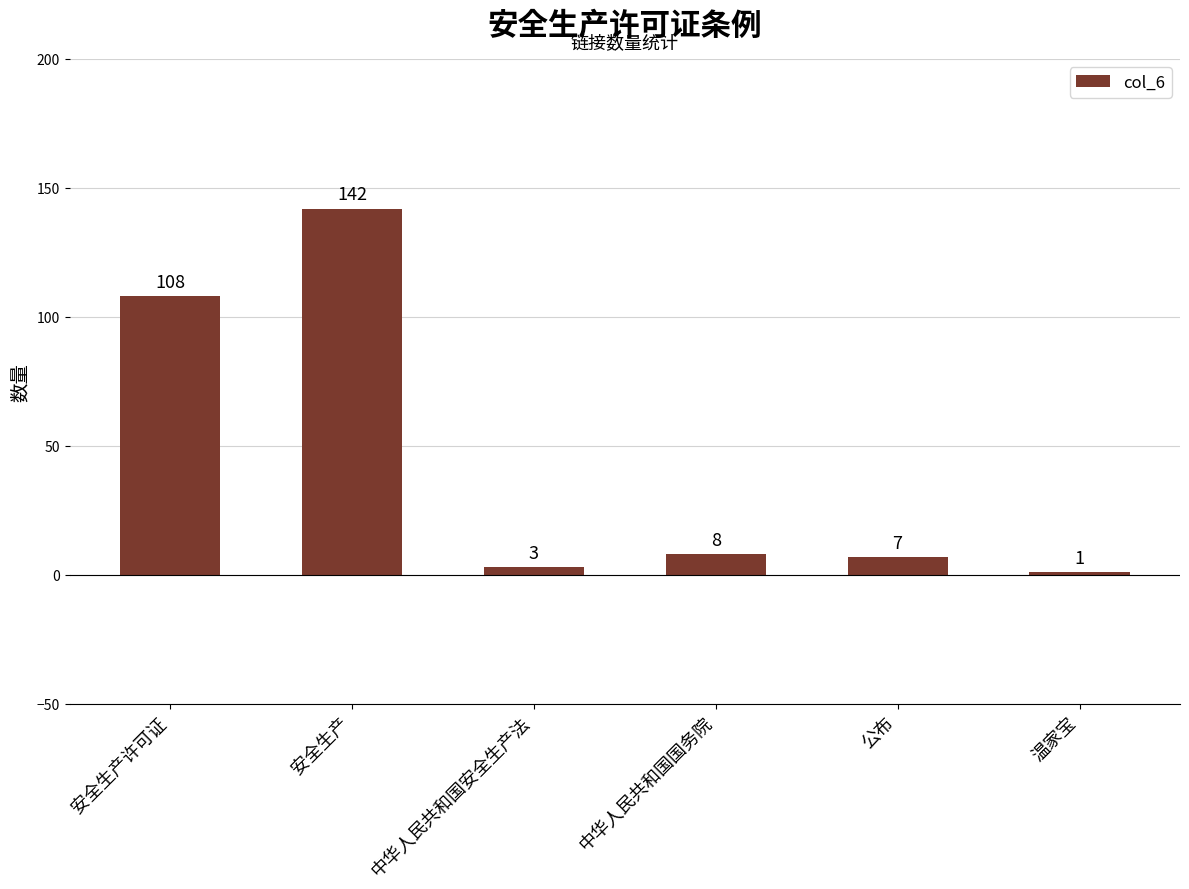

List the labels in order of value, largest first.

安全生产, 安全生产许可证, 中华人民共和国国务院, 公布, 中华人民共和国安全生产法, 温家宝